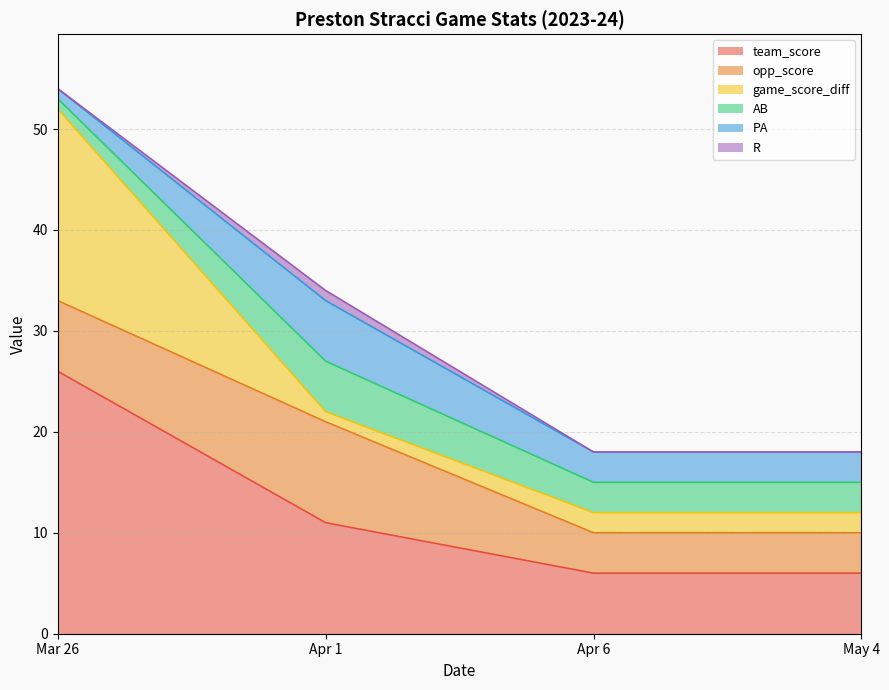

What is the value of the game_score_diff point at the 2nd from the left?

1